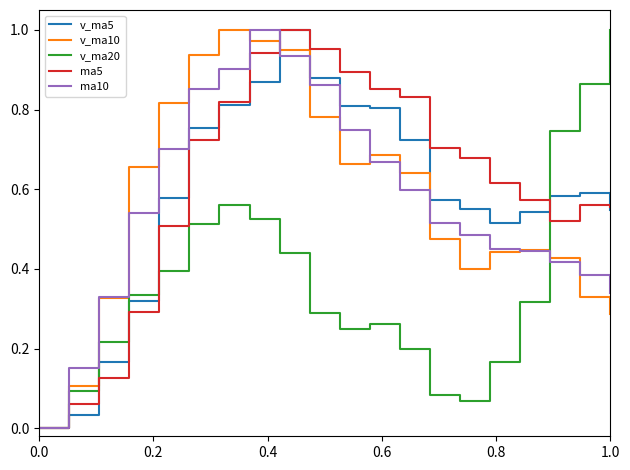

What is the value of the v_ma5 point at the 17th from the left?

0.5